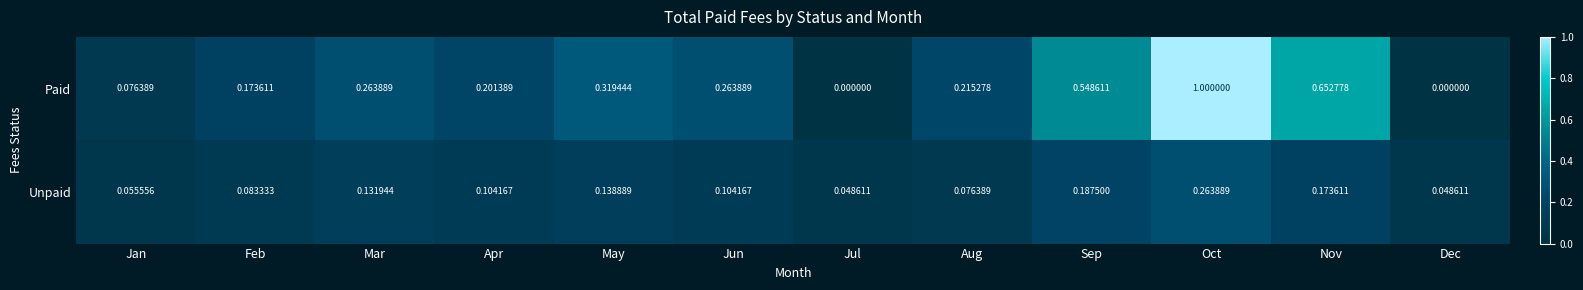

Which series has the largest range (max minus min)?

Paid